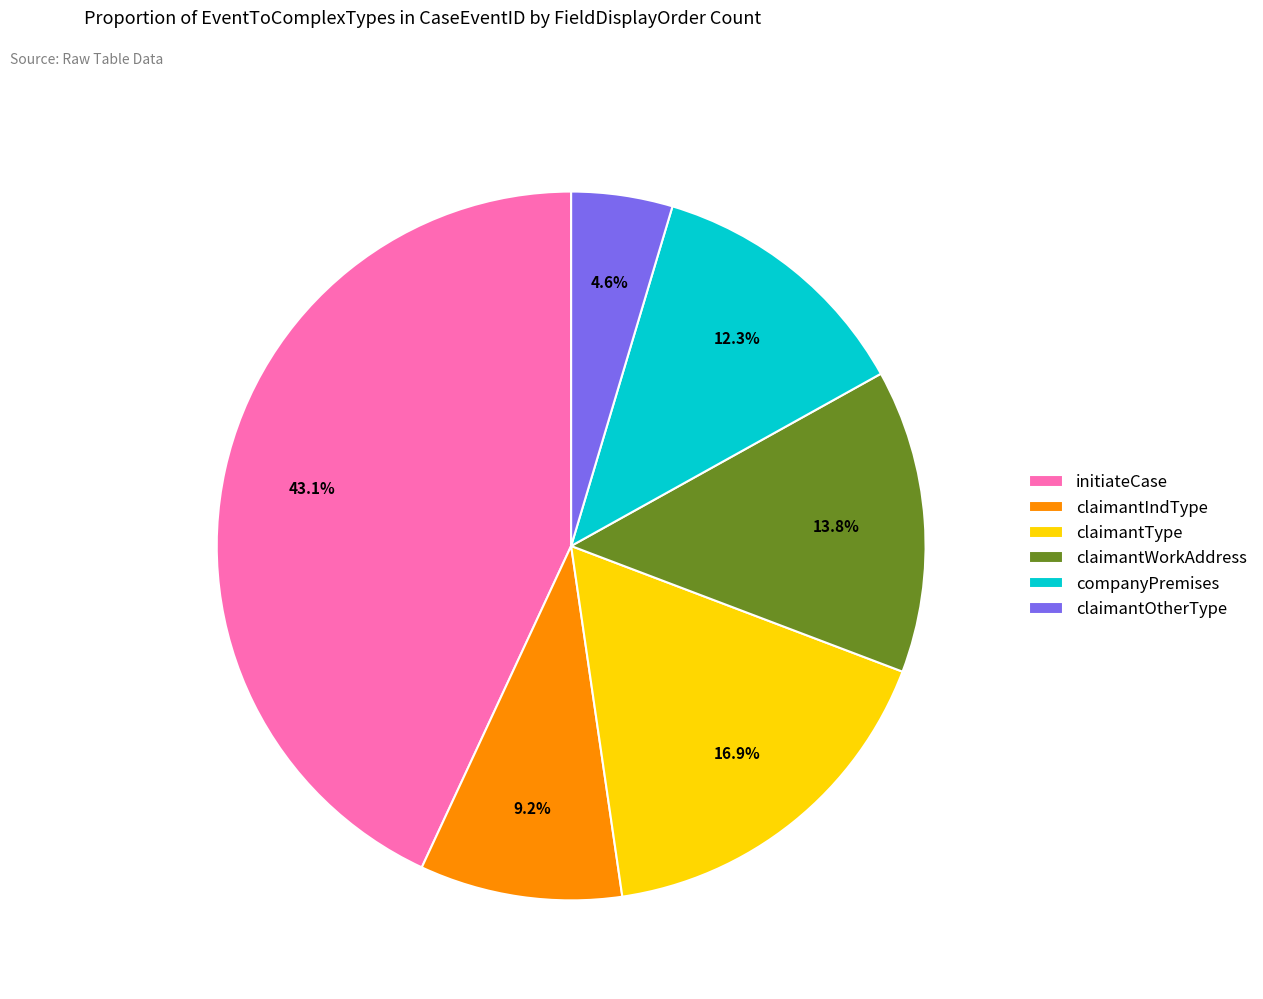

Is the sum of claimantIndType and initiateCase greater than half?

Yes